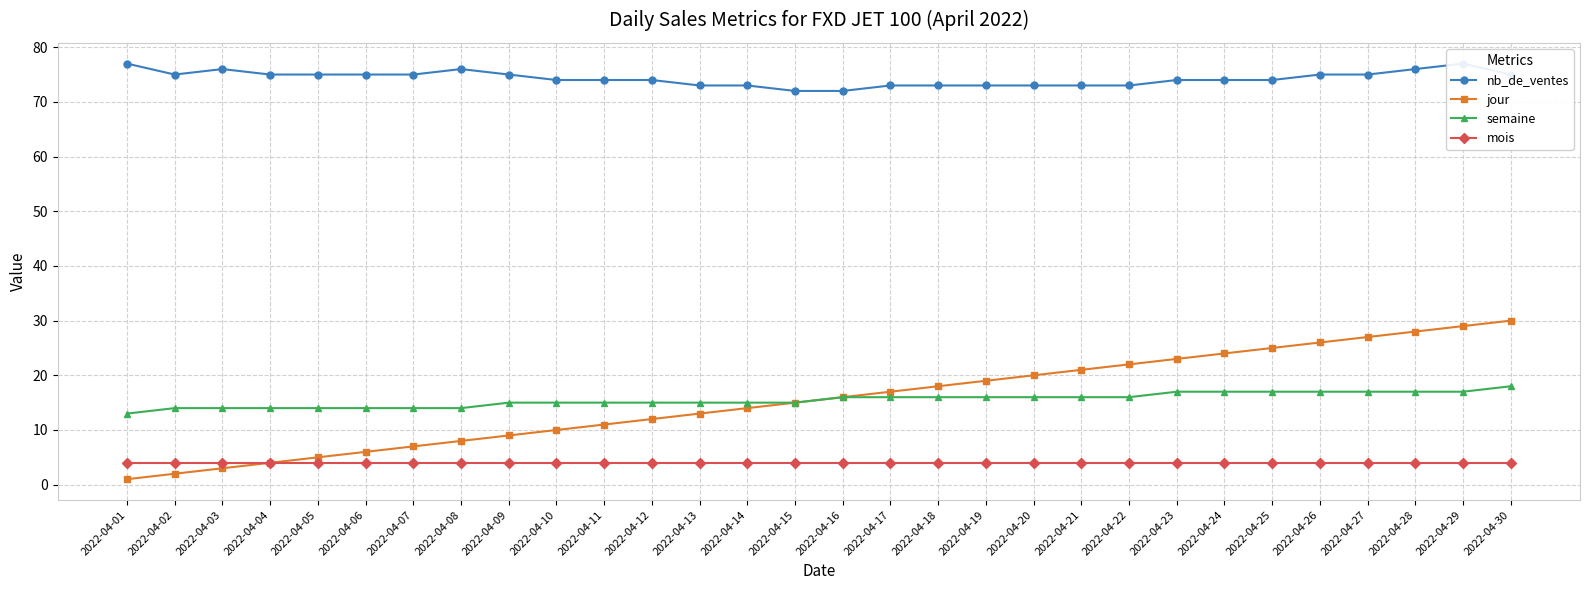

Does the chart display data point markers on the line(s)?

Yes